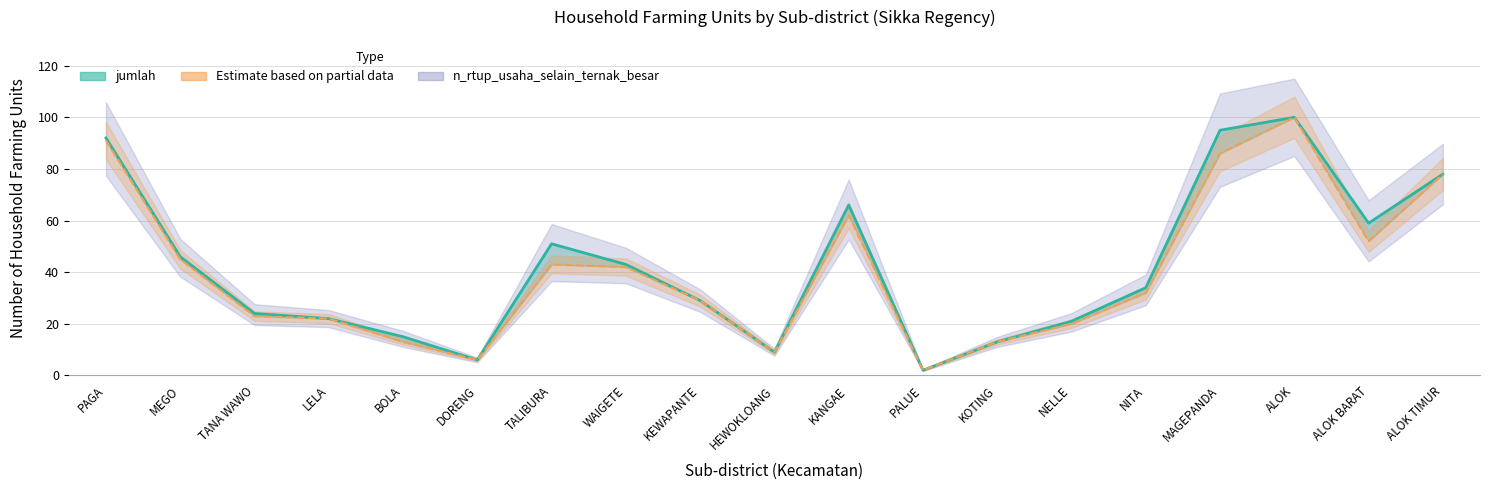

What is the difference between the n_rtup_usaha_selain_ternak_besar values at KOTING and ALOK BARAT?

39